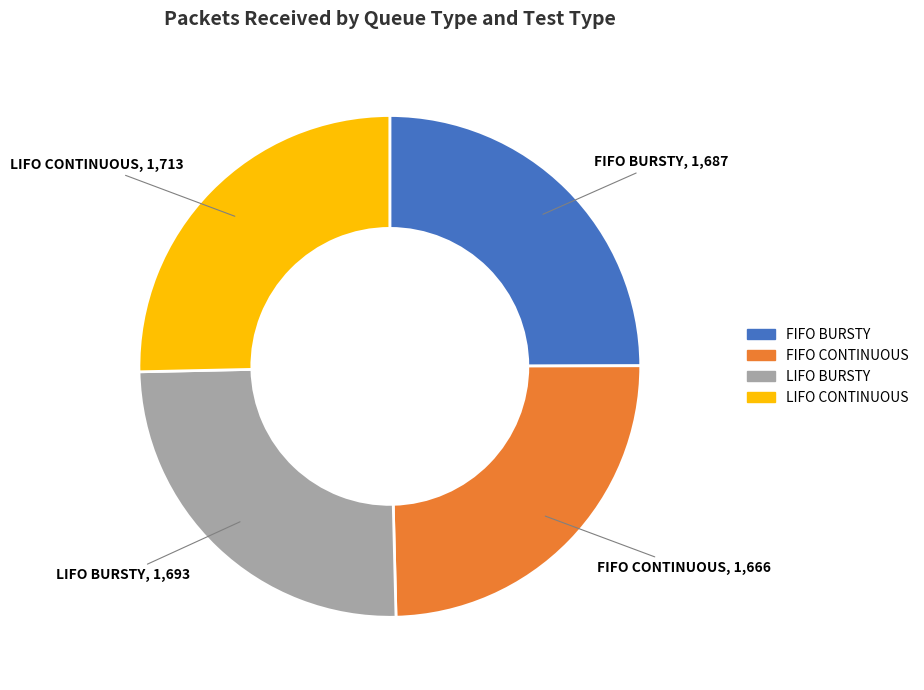

Does LIFO BURSTY represent more than half of the total?

No